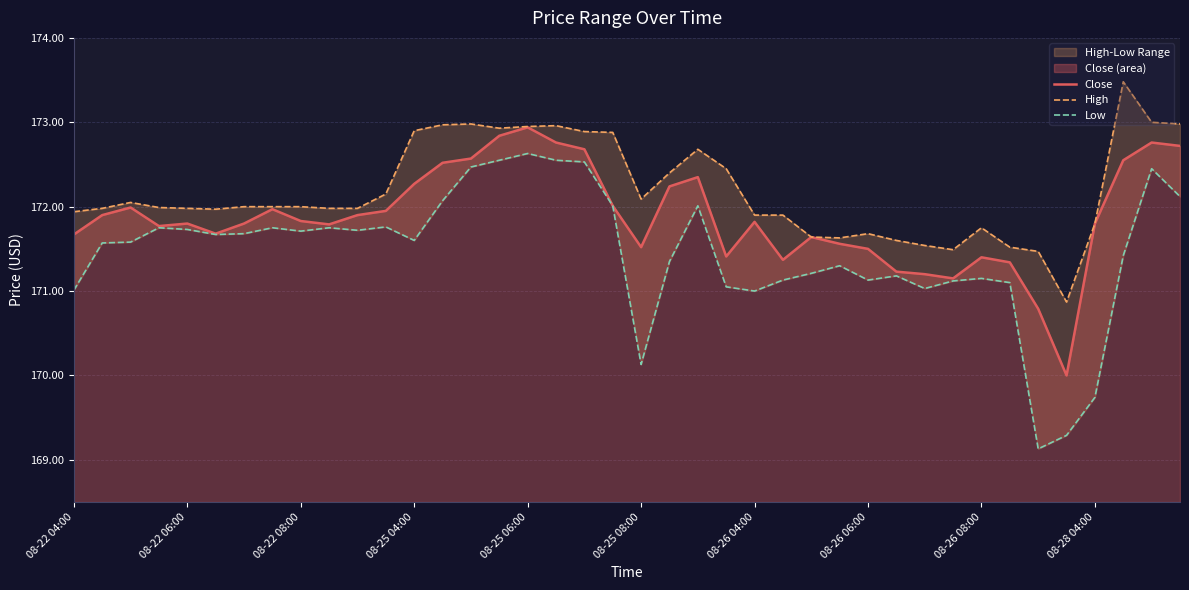

Where does the Close series first go above 171?

08-22 04:00